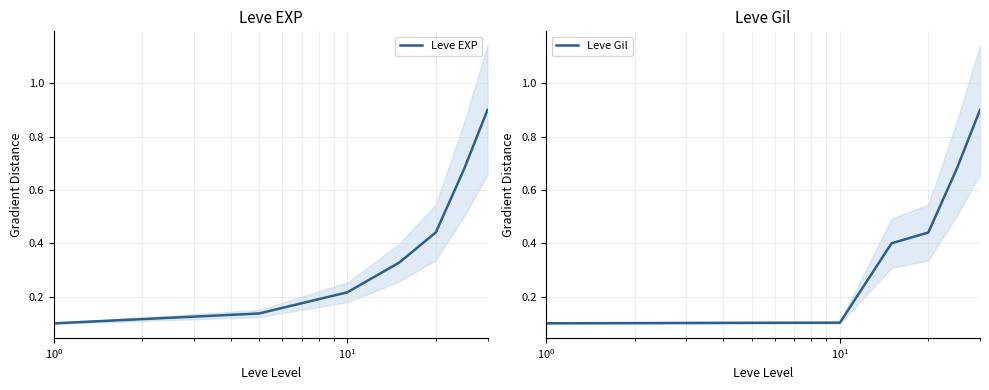

Is it true that Leve EXP equals 0.0 at $\mathdefault{10^{-1}}$?

False